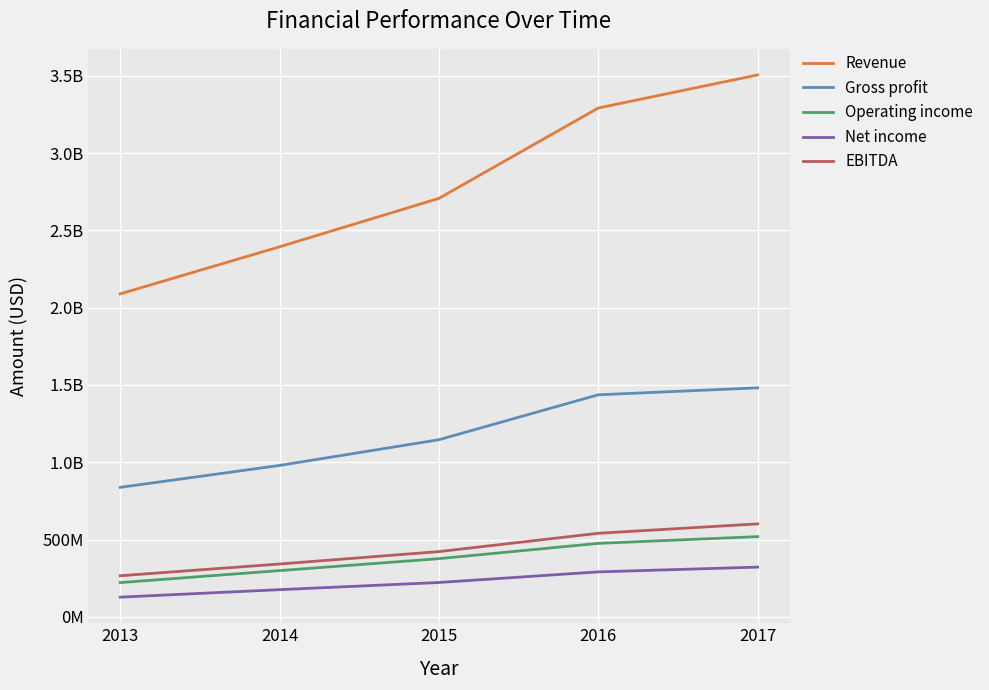

What are all the series names shown in the legend?

Revenue, Gross profit, Operating income, Net income, EBITDA